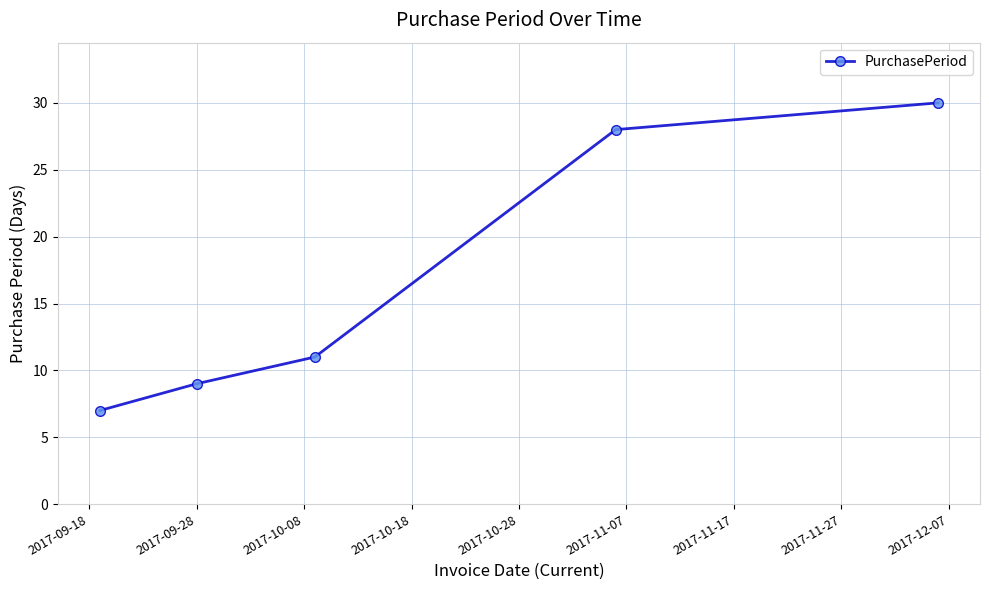

What is the value of the 1st point from the left?

7